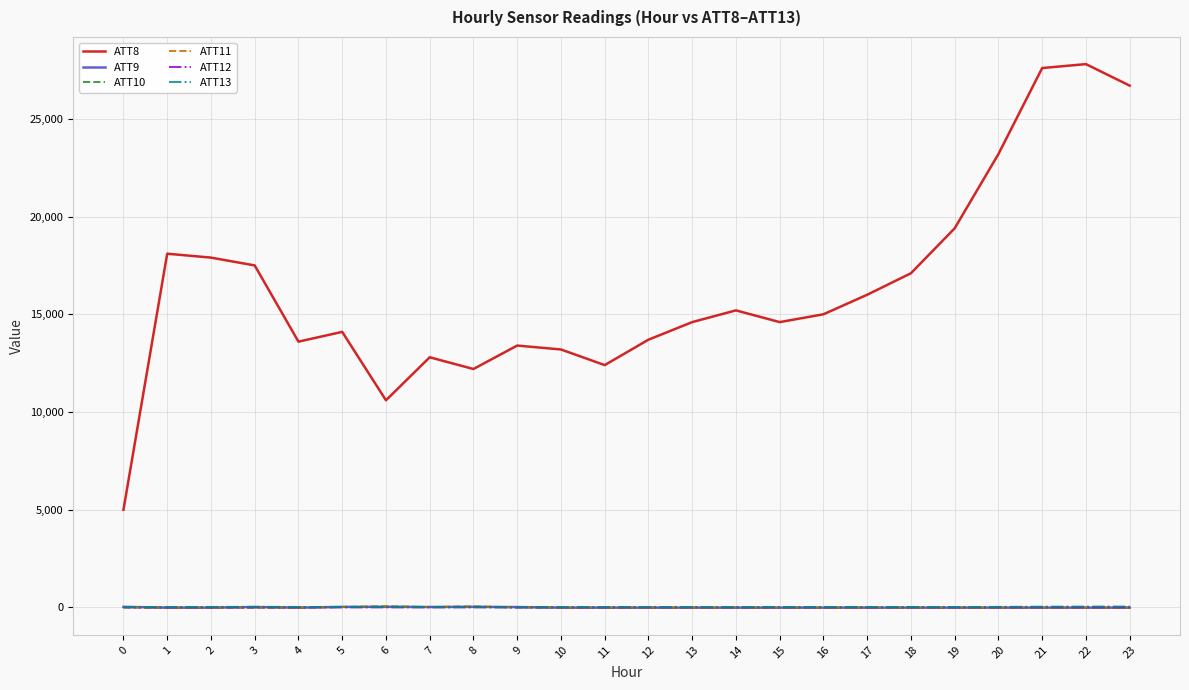

True or false: ATT11 and ATT8 intersect in this chart.

False